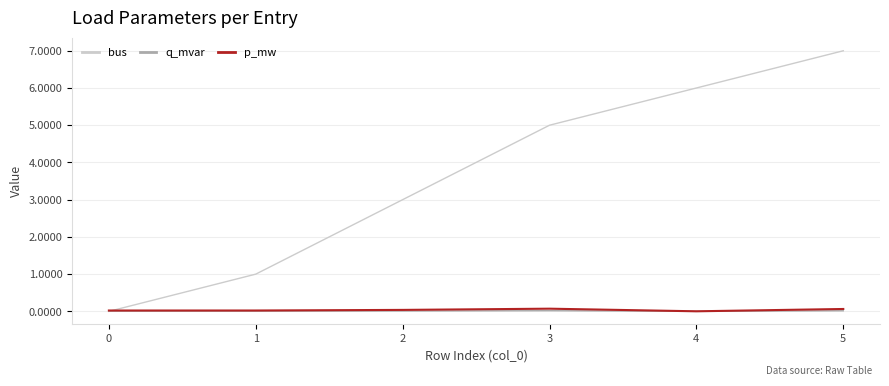

True or false: p_mw has a value of 0.0 at 1.

True